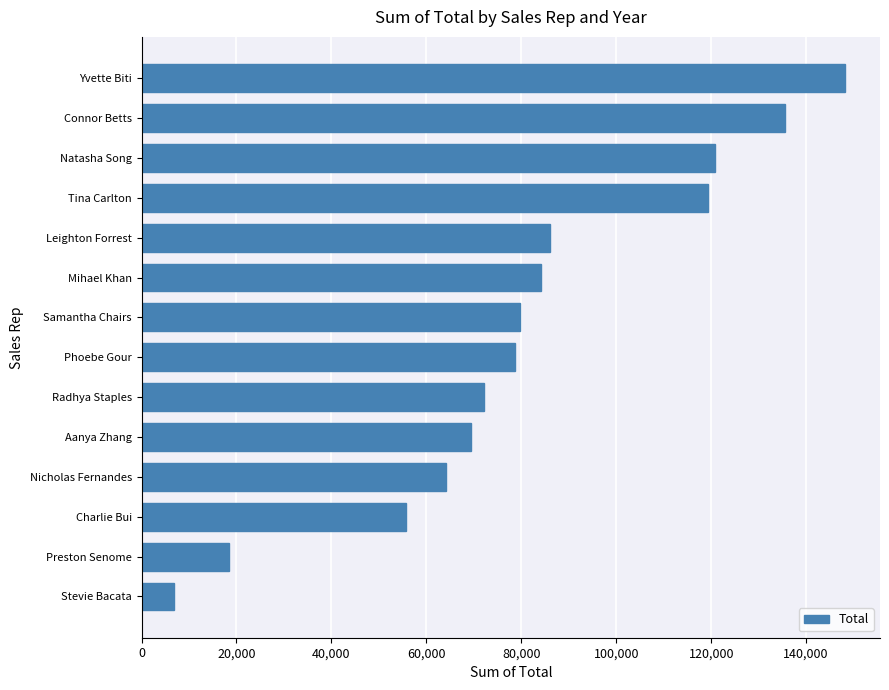

Which has a higher value, Natasha Song or Phoebe Gour?

Natasha Song